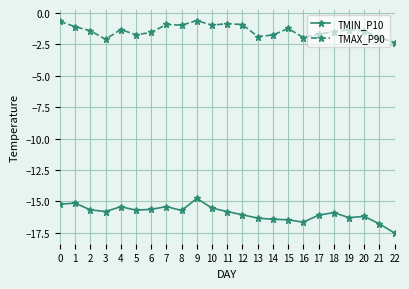

Which series has the largest total across all categories?

TMAX_P90